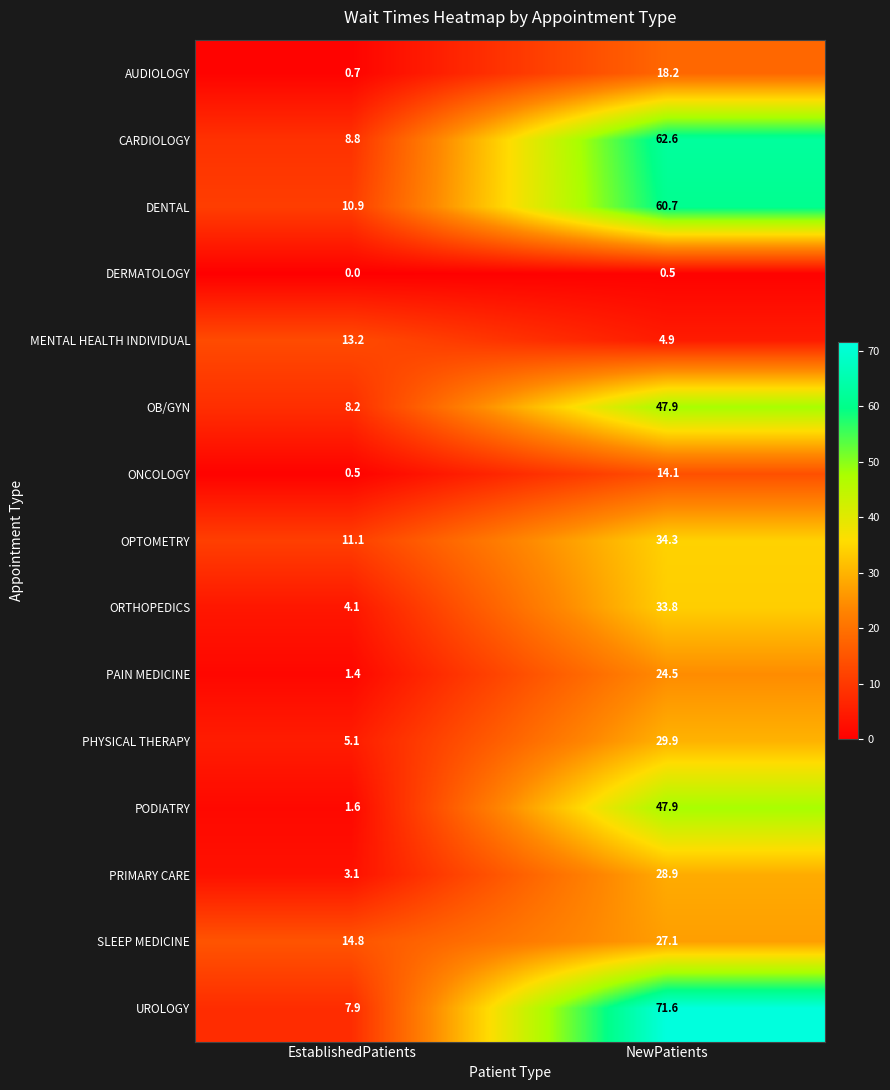

Which label corresponds to the largest value in the chart?

NewPatients